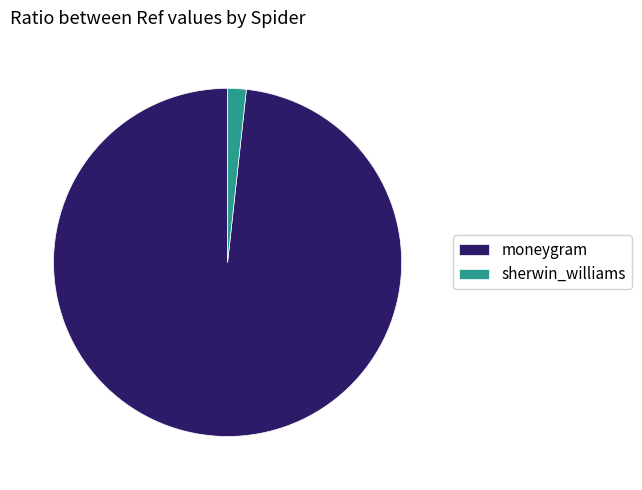

Is there any slice that represents more than half of the pie?

Yes